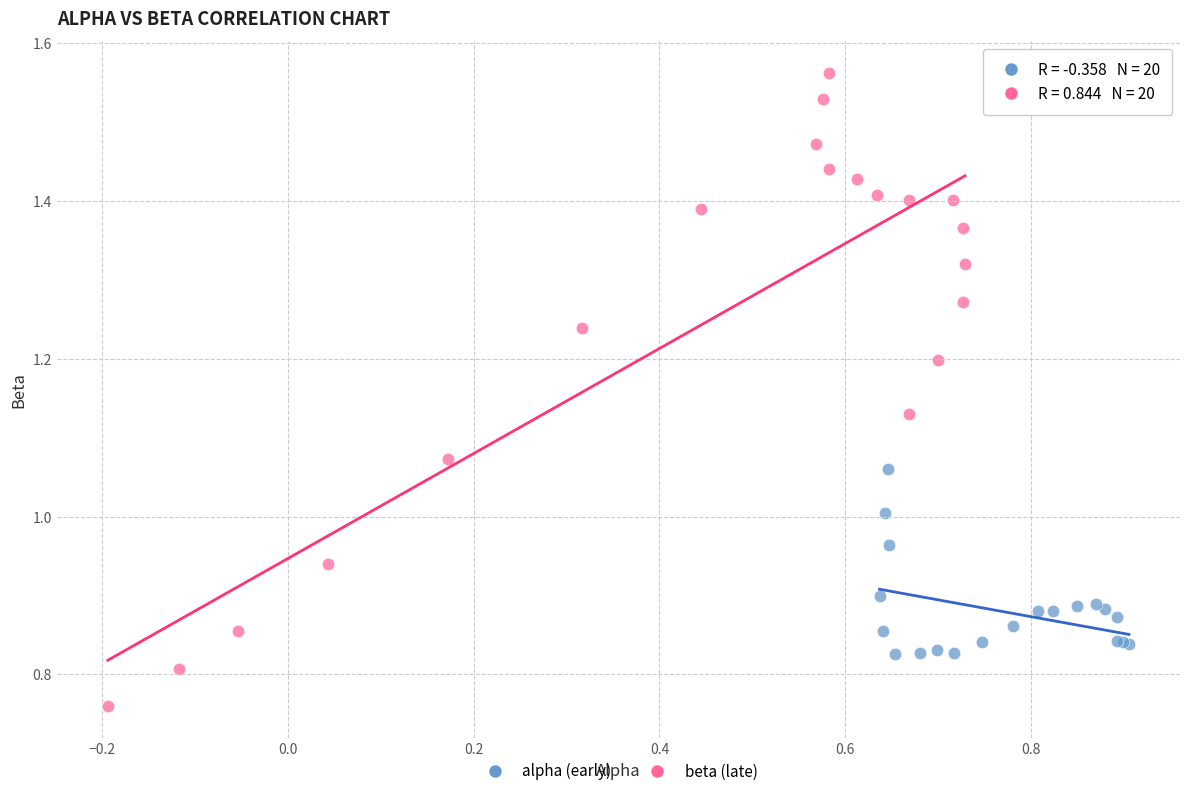

Which series has the largest Y range (max minus min)?

beta (late)